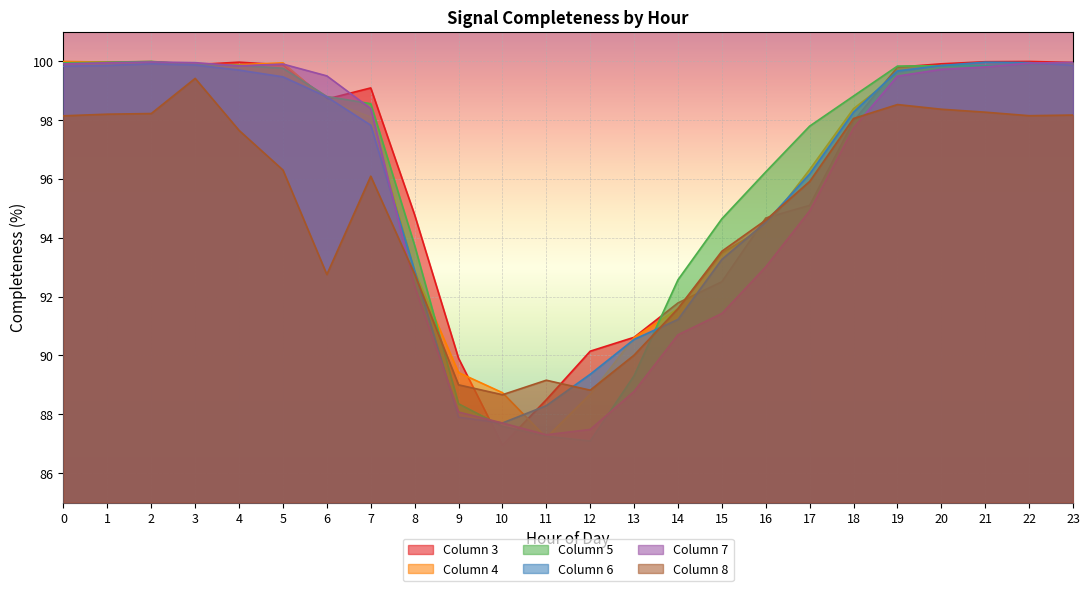

After their last crossing, which series has the higher values: 3 or 5?

3